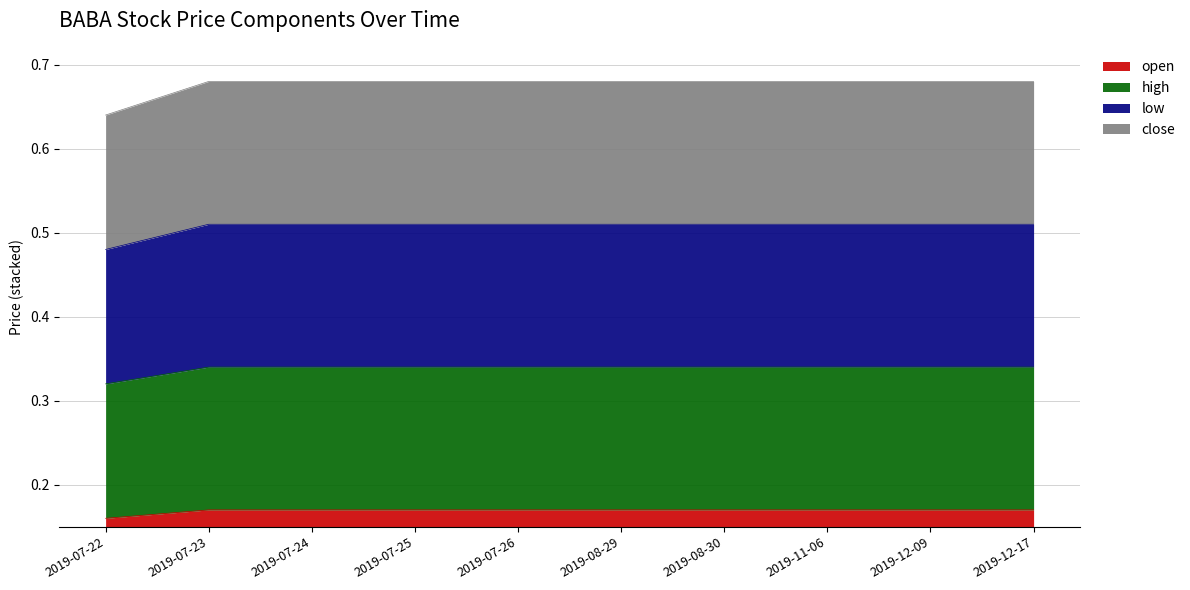

Is the value of high at 2019-12-09 greater than the value of low at 2019-08-30?

No